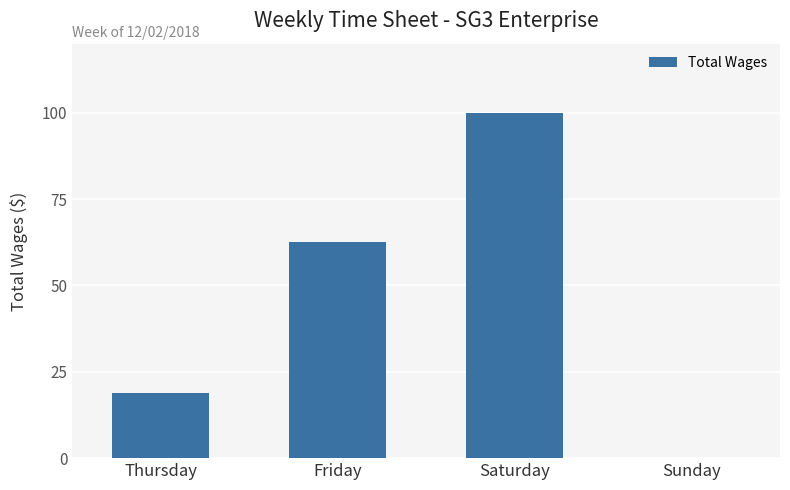

What is the sum of the values at Sunday and Thursday?

18.8